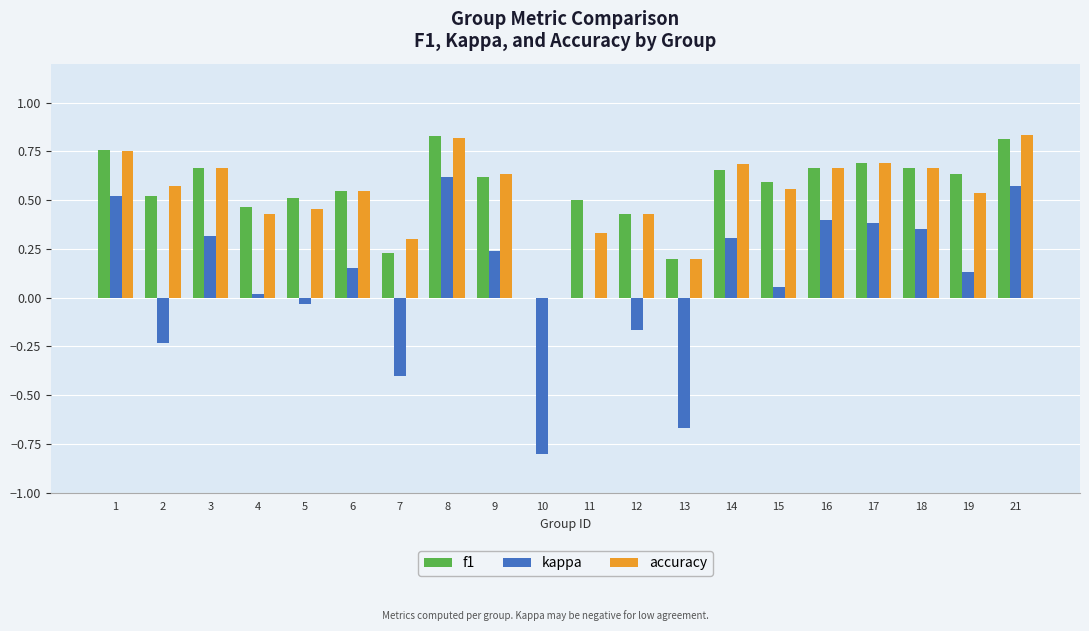

True or false: kappa has a value of -0.8 at 10.

True